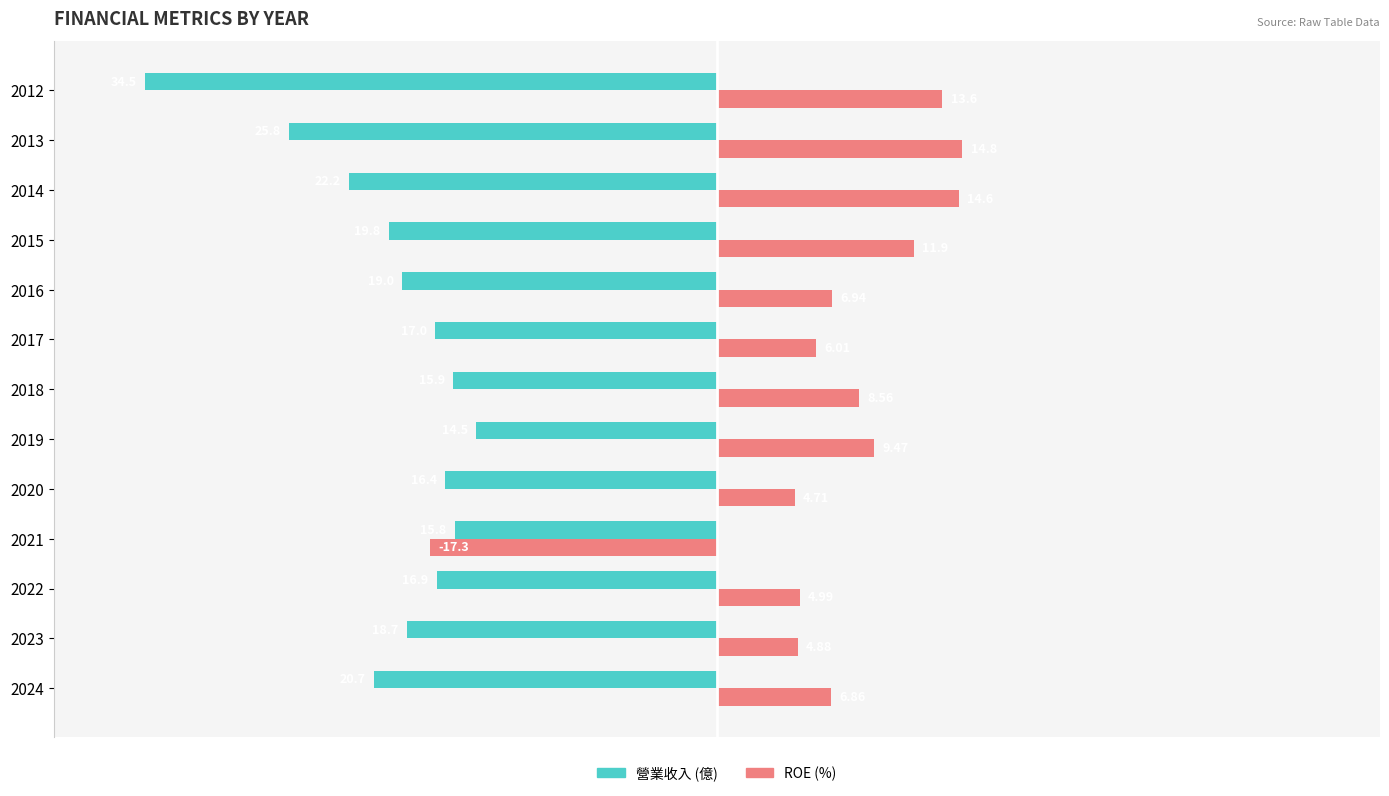

What is the difference between the highest and lowest values at 2020?

21.1